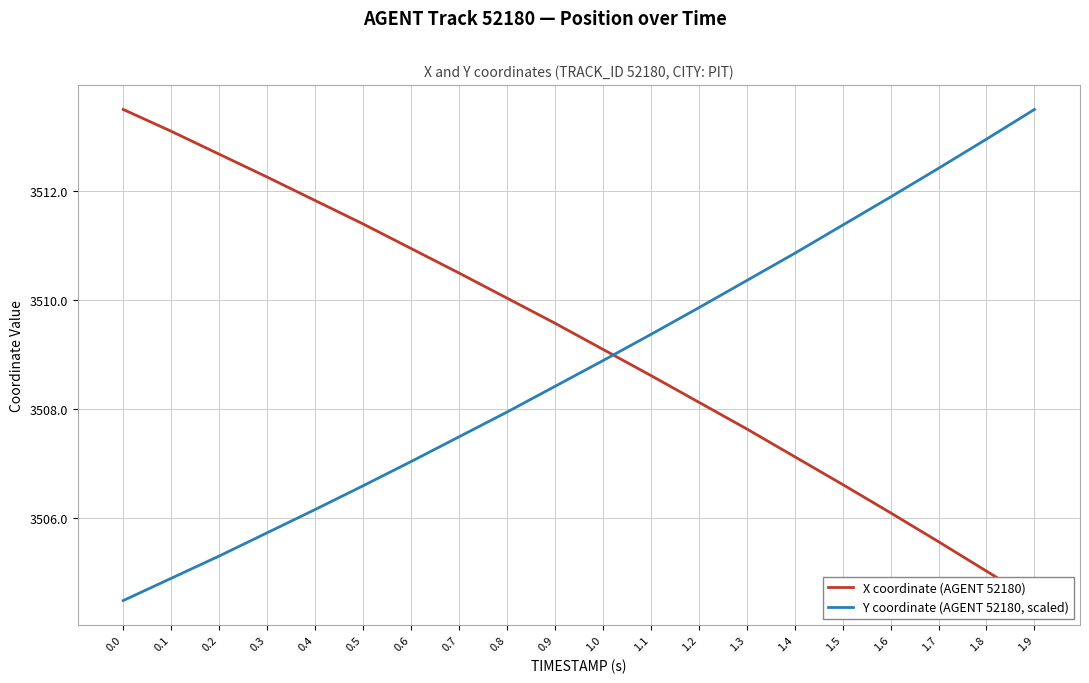

What are all the series names shown in the legend?

X coordinate (AGENT 52180), Y coordinate (AGENT 52180, scaled)